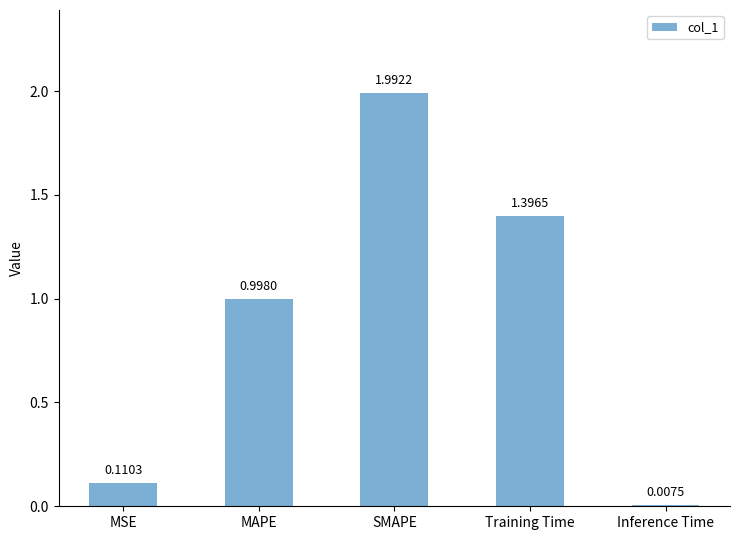

What is the change in value from MAPE to SMAPE?

+1.0